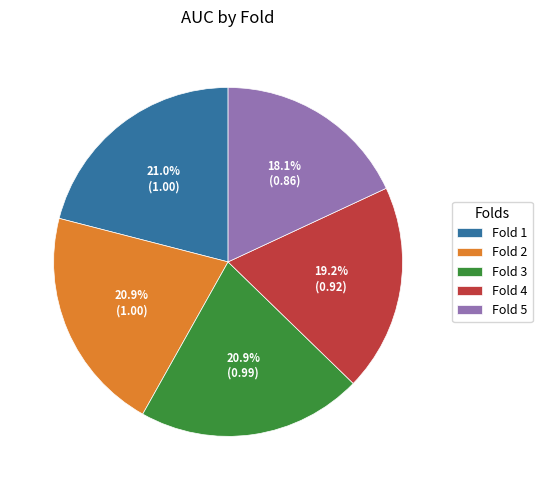

What percentage is the Fold 1 slice, to the nearest percent?

21%